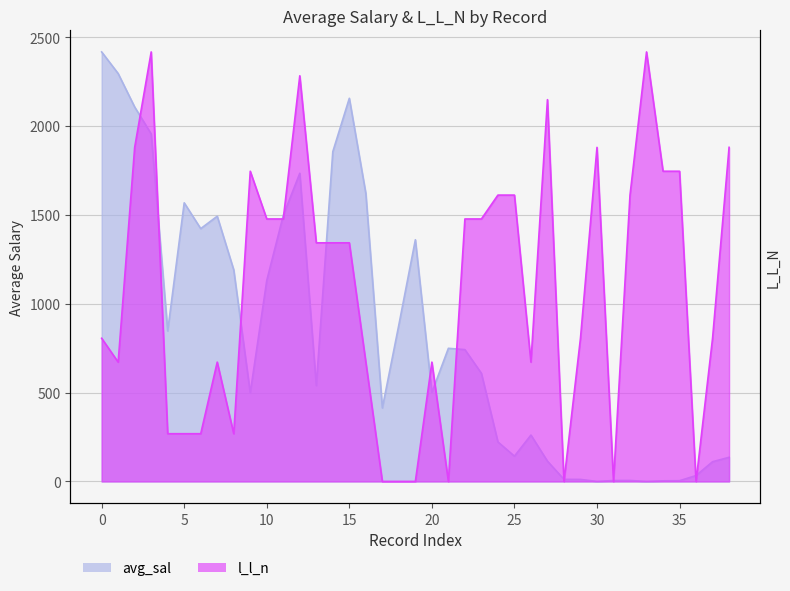

Reading right to left, what are all the values shown in this chart?

avg_sal: 135.7	110.9	33.1	4.1	3.4	0.0	5.3	5.1	0.0	11.3	11.6	113.9	260.9	142.2	222.2	608.3	741.7	749.0	500.6	1359.9	880.9	413.5	1620.3	2155.8	1855.4	539.3	1734.0	1496.6	1130.9	498.0	1190.2	1492.3	1422.5	1567.6	846.7	1955.3	2106.7	2295.0	2416.7
l_l_n: 1879.7	805.6	0.0	1745.4	1745.4	2416.7	1611.1	0.0	1879.7	805.6	0.0	2148.2	671.3	1611.1	1611.1	1476.9	1476.9	0.0	671.3	0.0	0.0	0.0	671.3	1342.6	1342.6	1342.6	2282.4	1476.9	1476.9	1745.4	268.5	671.3	268.5	268.5	268.5	2416.7	1879.7	671.3	805.6